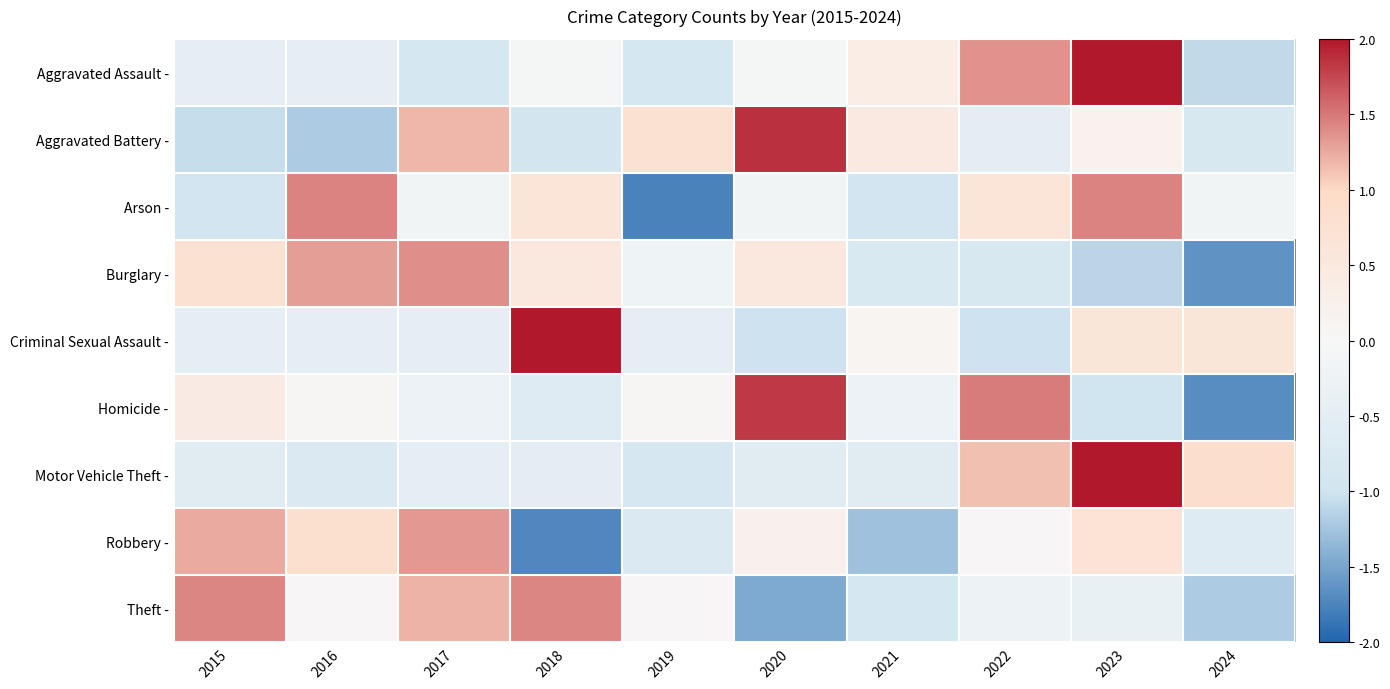

Reading left to right, extract all data points from this chart.

Aggravated Assault -: 2015=-0.5	2016=-0.5	2017=-0.9	2018=-0.1	2019=-0.9	2020=-0.1	2021=0.3	2022=1.4	2023=2.2	2024=-1.1
Aggravated Battery -: 2015=-1.1	2016=-1.2	2017=1.2	2018=-0.9	2019=0.8	2020=1.9	2021=0.5	2022=-0.5	2023=0.2	2024=-0.8
Arson -: 2015=-1.0	2016=1.4	2017=-0.2	2018=0.6	2019=-1.8	2020=-0.2	2021=-1.0	2022=0.6	2023=1.4	2024=-0.2
Burglary -: 2015=0.8	2016=1.3	2017=1.4	2018=0.5	2019=-0.2	2020=0.5	2021=-0.8	2022=-0.8	2023=-1.1	2024=-1.6
Criminal Sexual Assault -: 2015=-0.5	2016=-0.5	2017=-0.5	2018=2.5	2019=-0.5	2020=-1.0	2021=0.1	2022=-1.0	2023=0.6	2024=0.6
Homicide -: 2015=0.4	2016=0.1	2017=-0.3	2018=-0.6	2019=0.1	2020=1.8	2021=-0.3	2022=1.5	2023=-1.0	2024=-1.7
Motor Vehicle Theft -: 2015=-0.6	2016=-0.7	2017=-0.5	2018=-0.5	2019=-0.8	2020=-0.6	2021=-0.6	2022=1.1	2023=2.3	2024=0.9
Robbery -: 2015=1.2	2016=0.8	2017=1.3	2018=-1.7	2019=-0.7	2020=0.2	2021=-1.3	2022=0.0	2023=0.7	2024=-0.6
Theft -: 2015=1.4	2016=0.0	2017=1.2	2018=1.4	2019=0.0	2020=-1.5	2021=-0.9	2022=-0.2	2023=-0.4	2024=-1.2